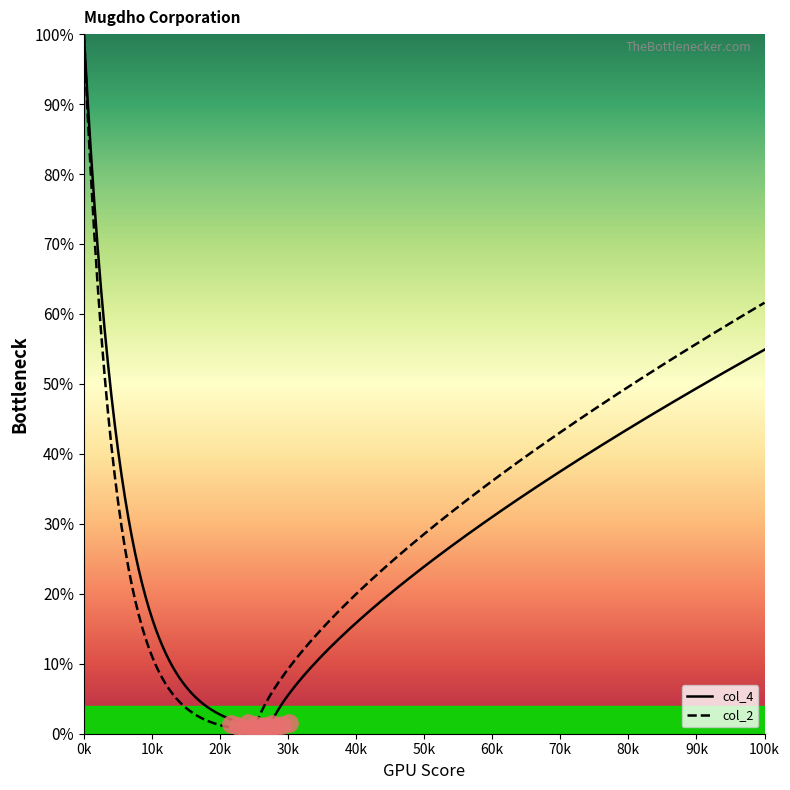

At which category is the sum across all series the highest?

1